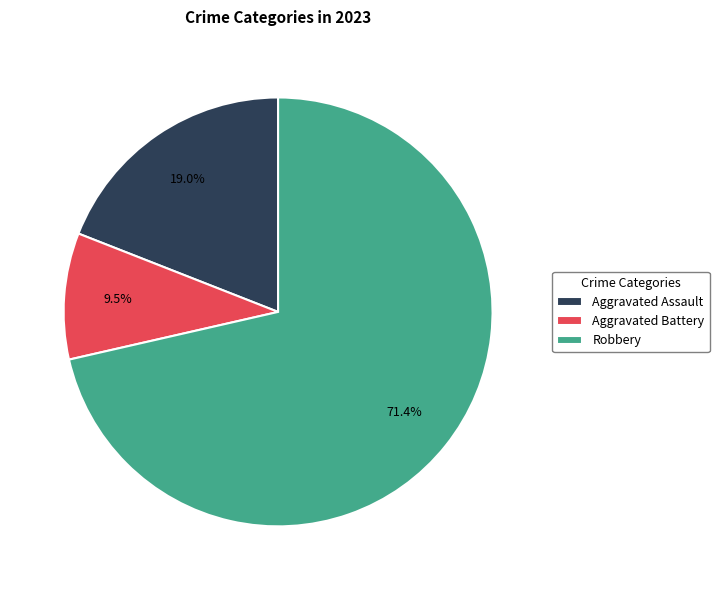

The Robbery slice represents 63% of the pie. True or false?

False